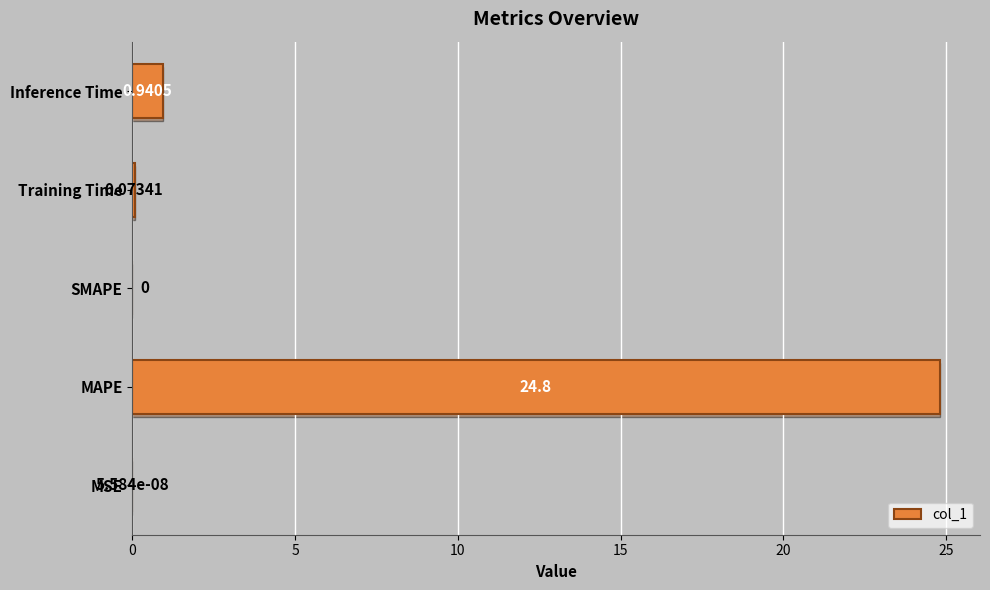

Which has a higher value, MSE or Training Time?

Training Time